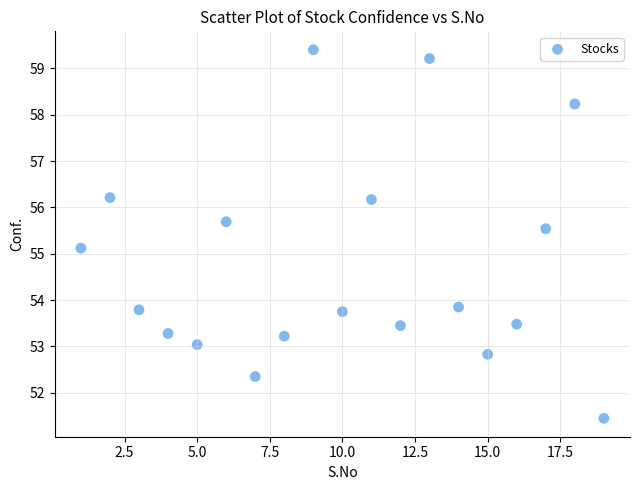

What is the range of X values (max minus min)?

18.0